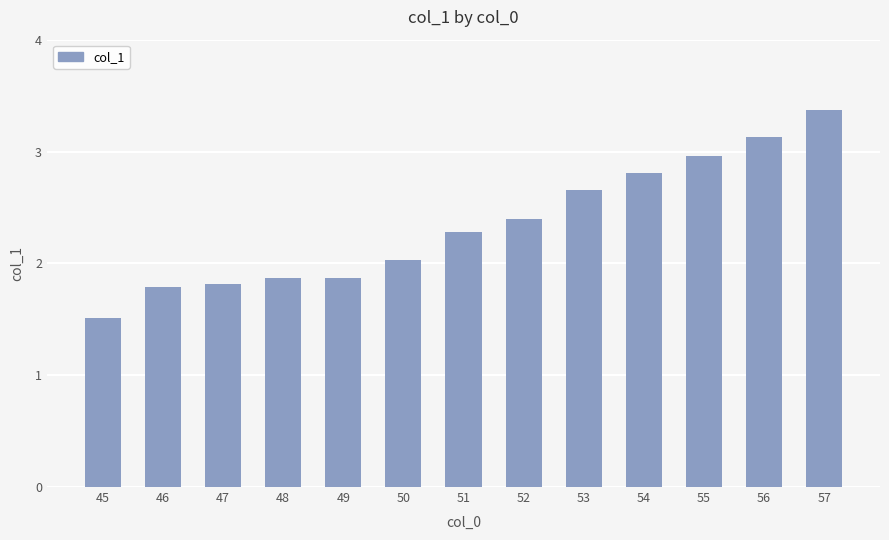

What is the sum of the values at 51 and 56?

5.4